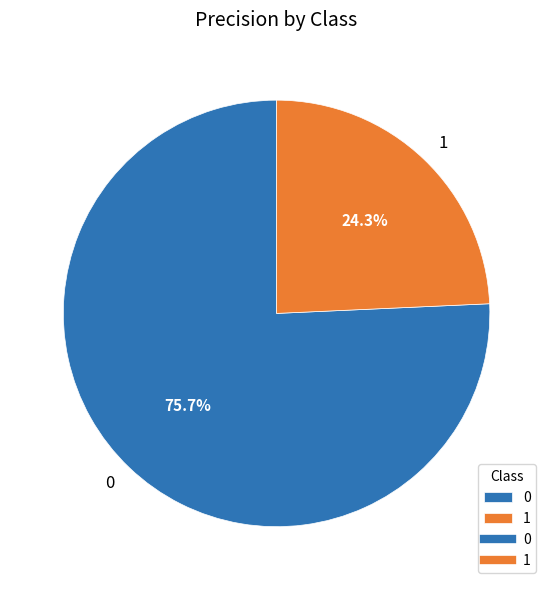

Is the sum of 1 and 0 greater than half?

Yes